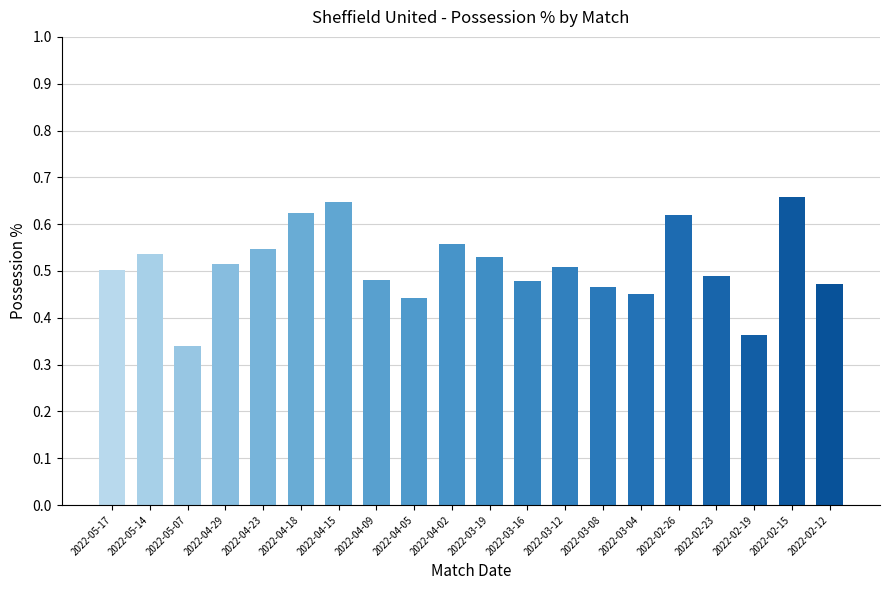

Between 2022-04-02 and 2022-03-12, which is larger?

2022-04-02